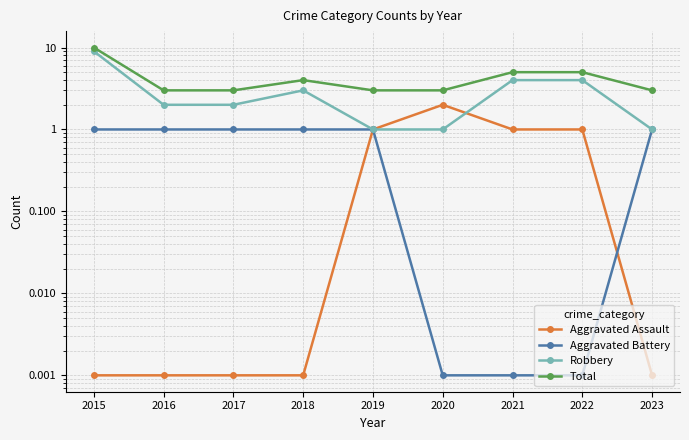

True or false: Aggravated Battery and Robbery cross at least once.

False